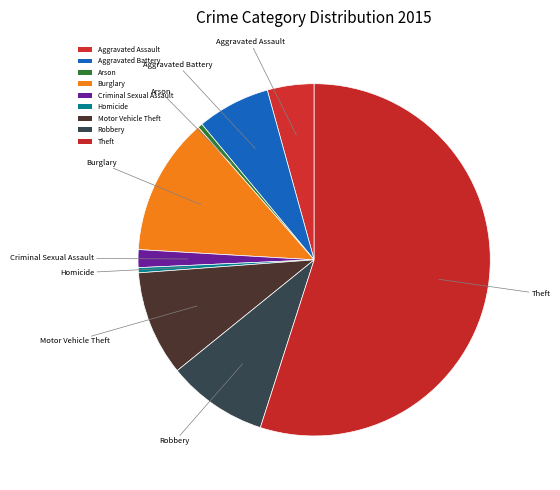

Do Homicide and Aggravated Assault together represent more than half of the pie?

No